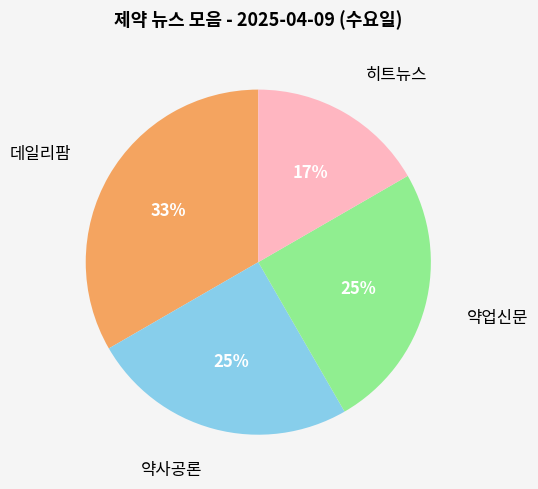

Do 데일리팜 and 약업신문 together represent more than half of the pie?

Yes